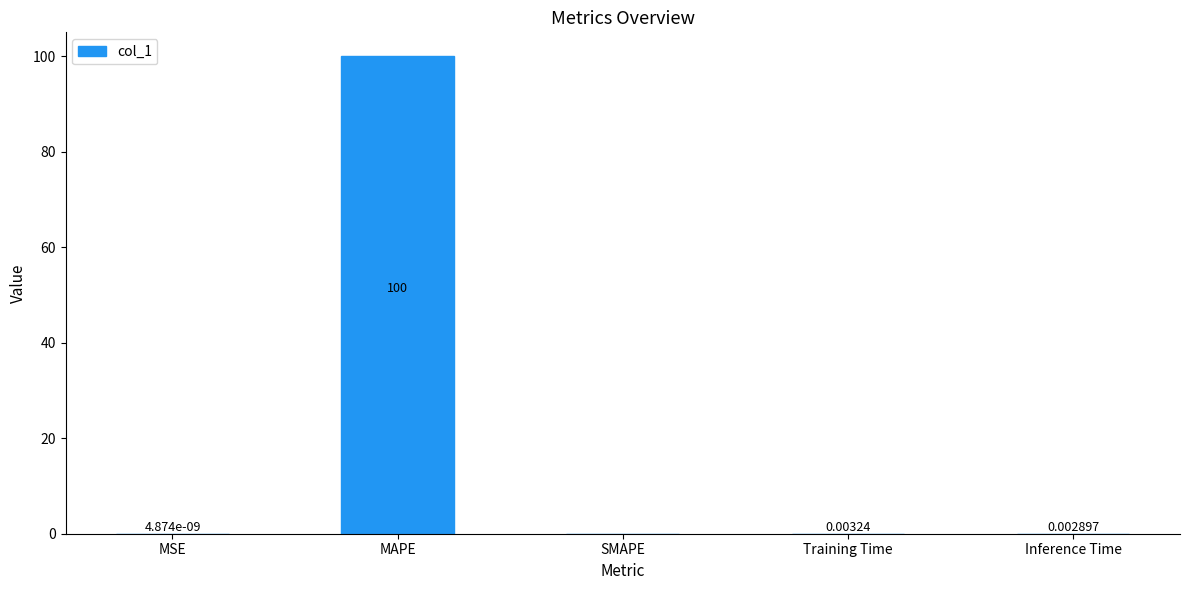

Does the chart contain stacked bars?

No